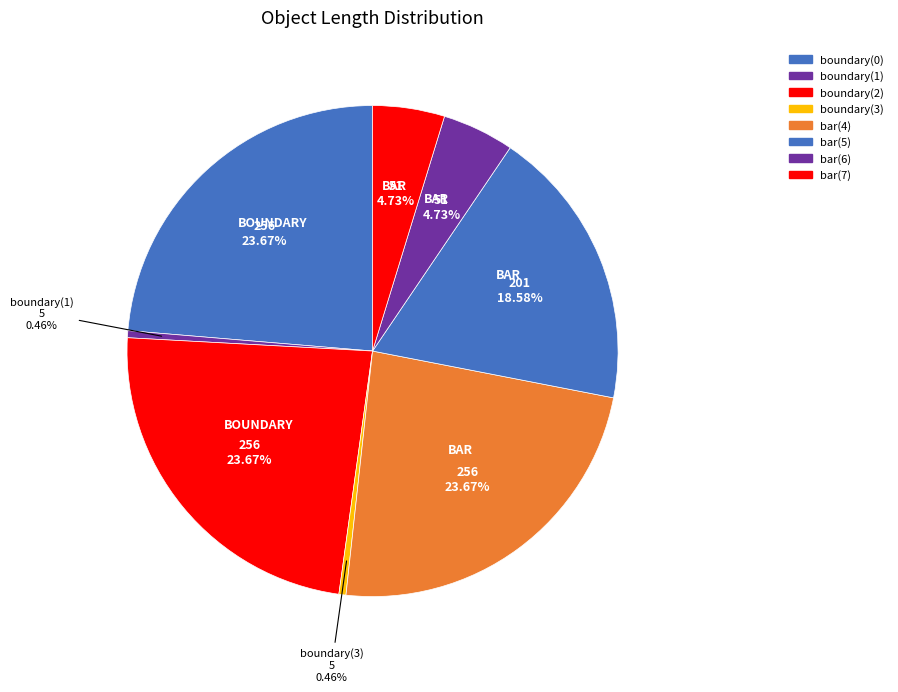

Count the number of slices in the pie.

8